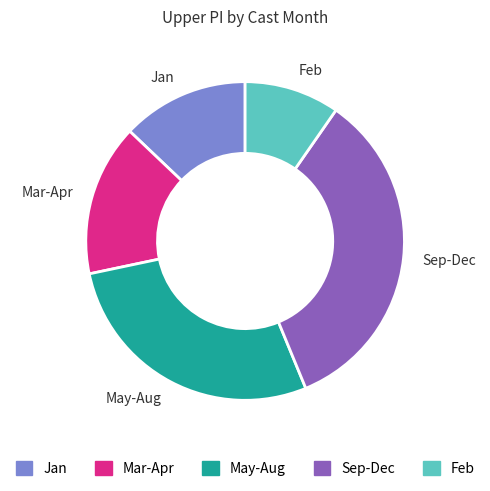

Does Jan represent more than half of the total?

No